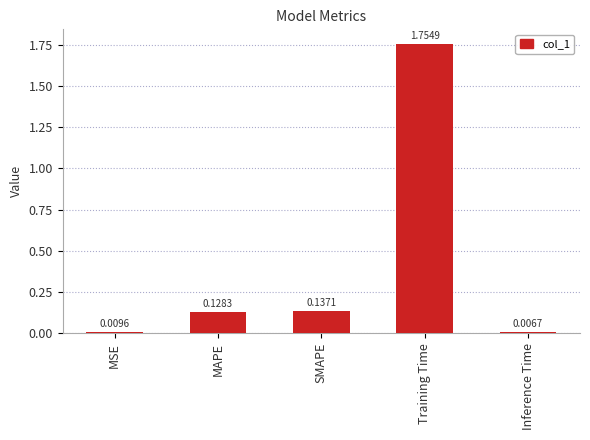

What is the difference between the maximum and minimum values?

1.7